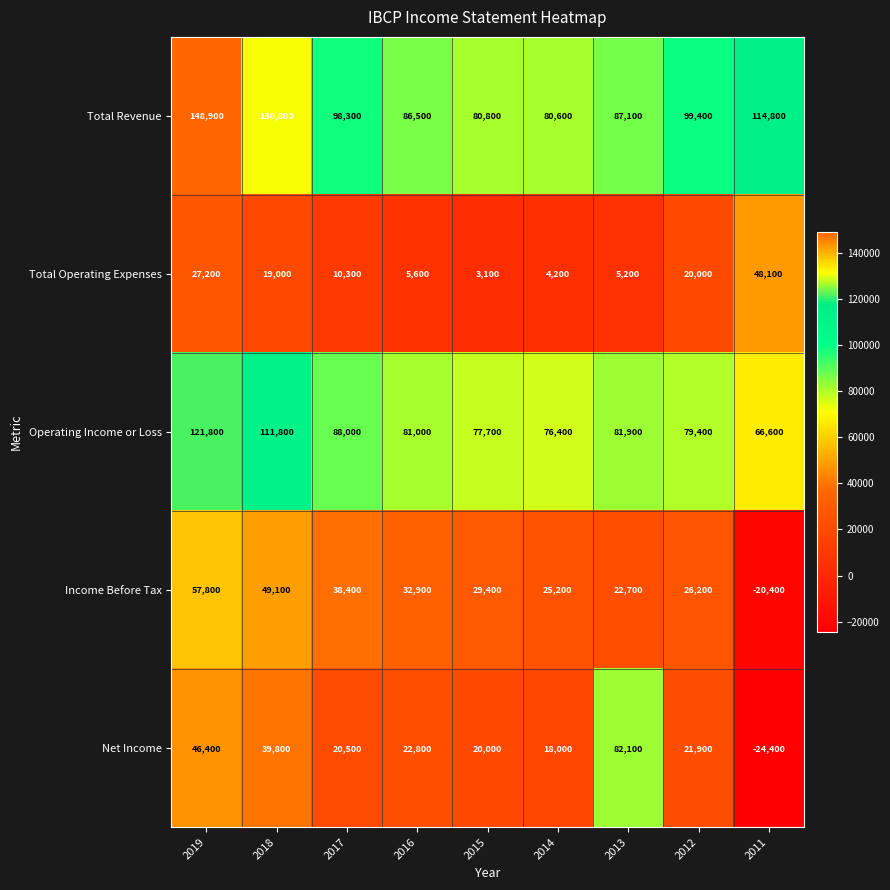

What is the difference between the highest and lowest values at 2013?

81900